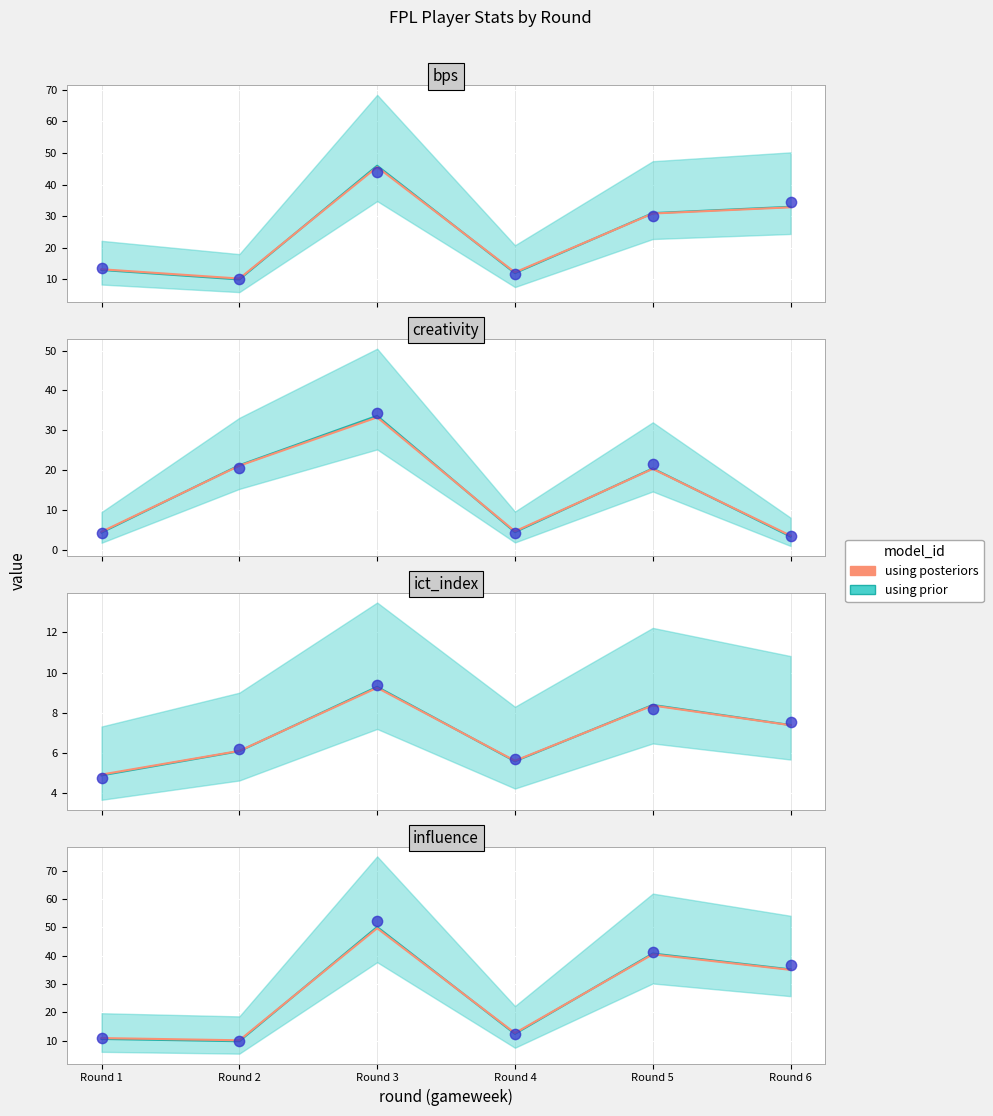

Approximately how many times larger is the value at Round 4 compared to Round 5?

0.3